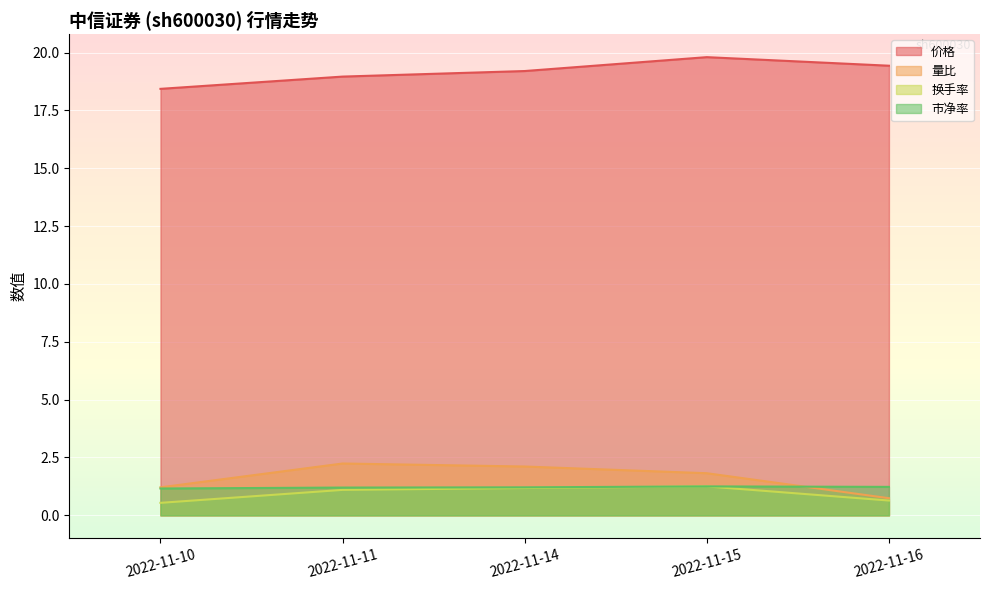

Between 2022-11-14 and 2022-11-15, which is larger?

2022-11-15